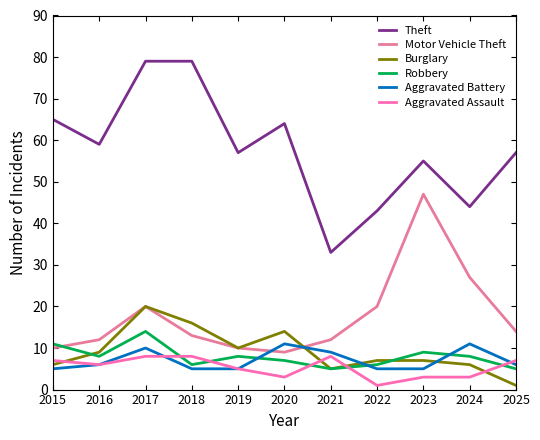

Between which two adjacent categories do Motor Vehicle Theft and Burglary first intersect?

2020 and 2021